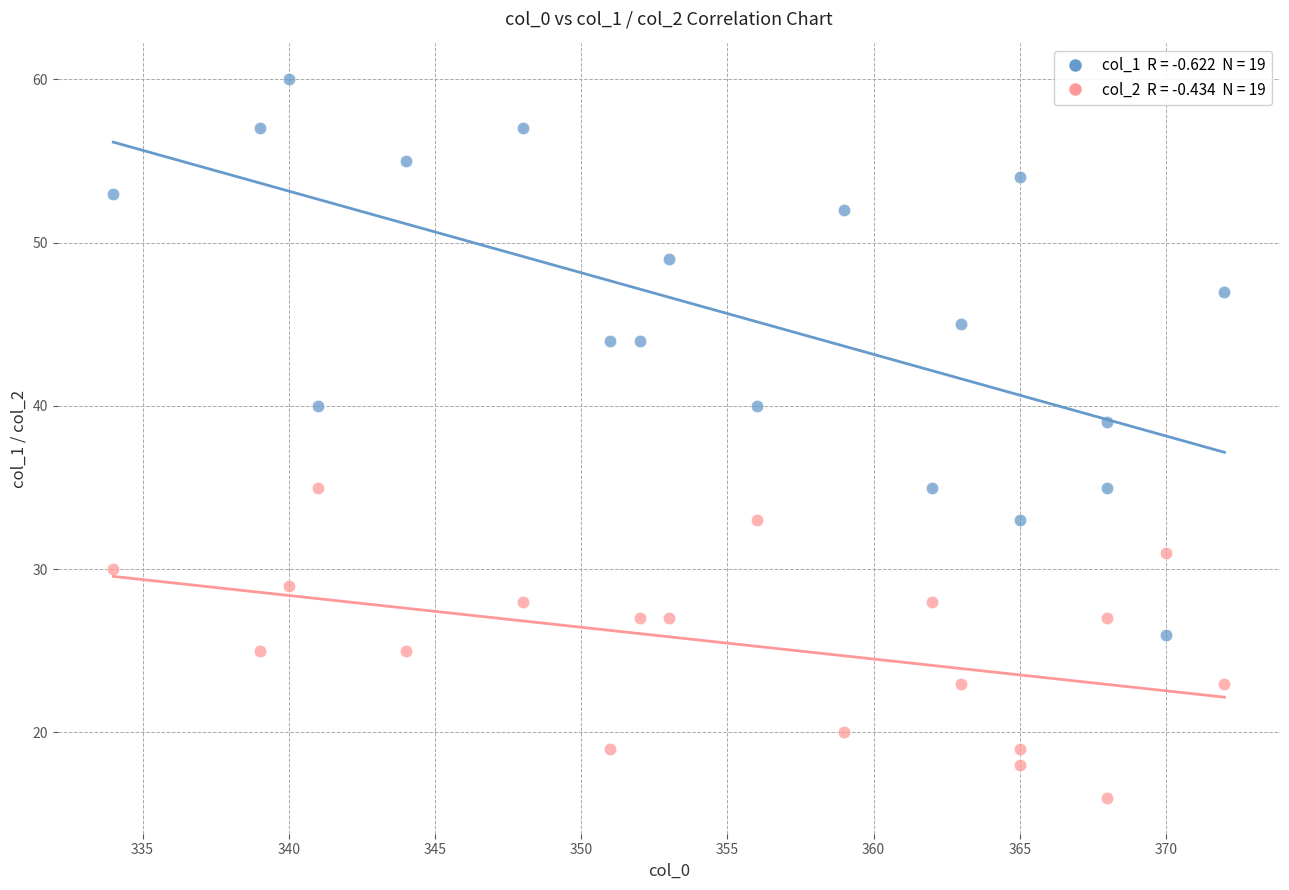

Across all series, what Y value is closest to 38?

39